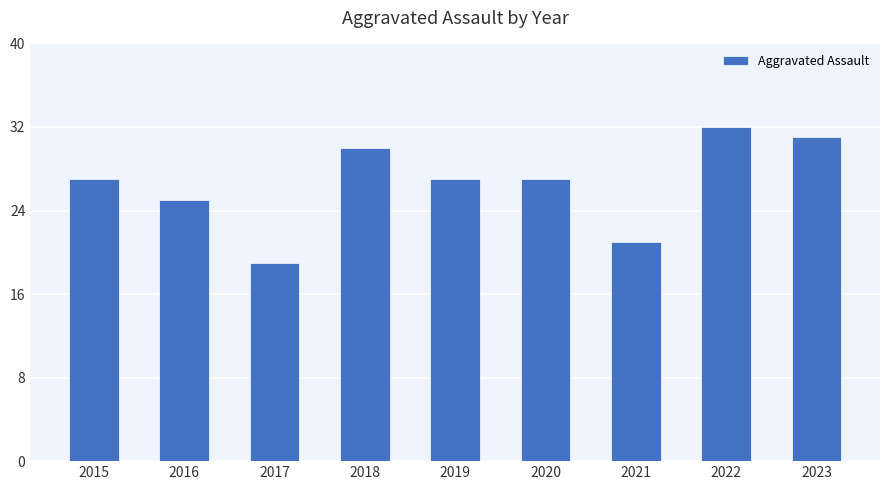

Reading left to right, what are all the values shown in this chart?

2015=27	2016=25	2017=19	2018=30	2019=27	2020=27	2021=21	2022=32	2023=31